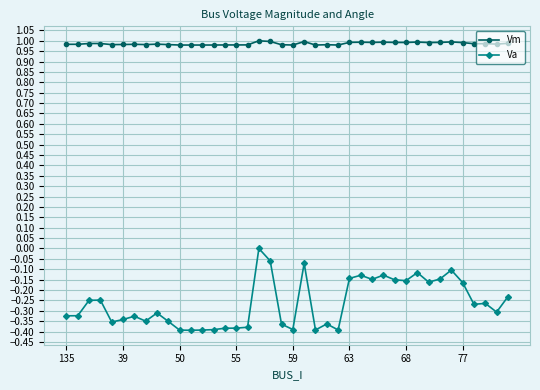

Which series has the largest total across all categories?

Vm